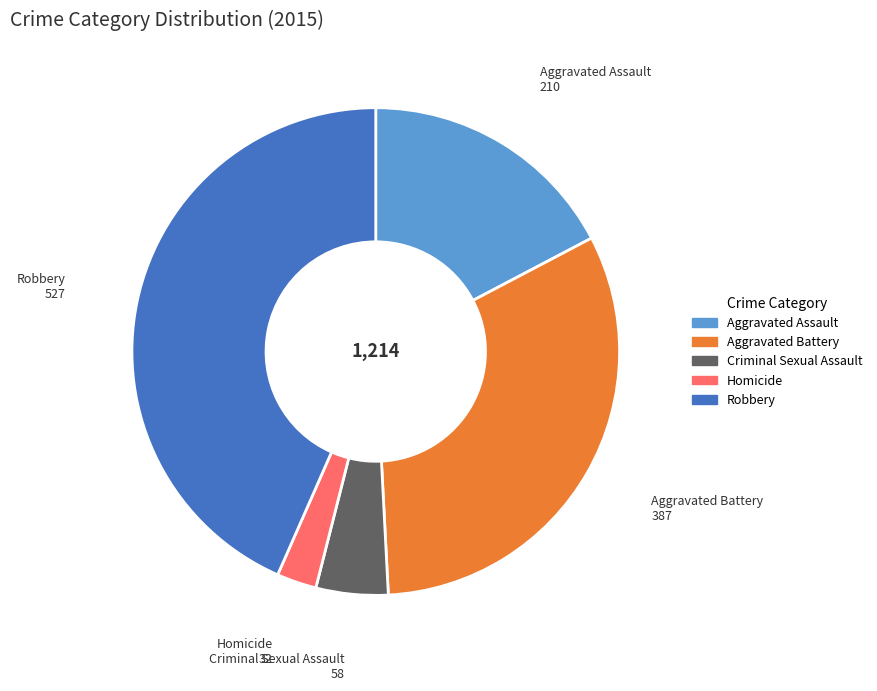

Approximately how many times larger is the value at Aggravated Battery compared to Homicide?

12.1